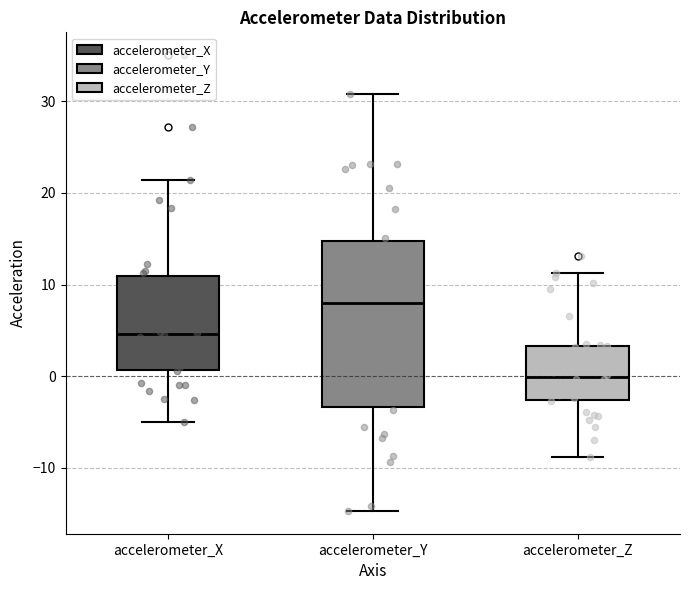

Which box's median line is the highest?

accelerometer_Y